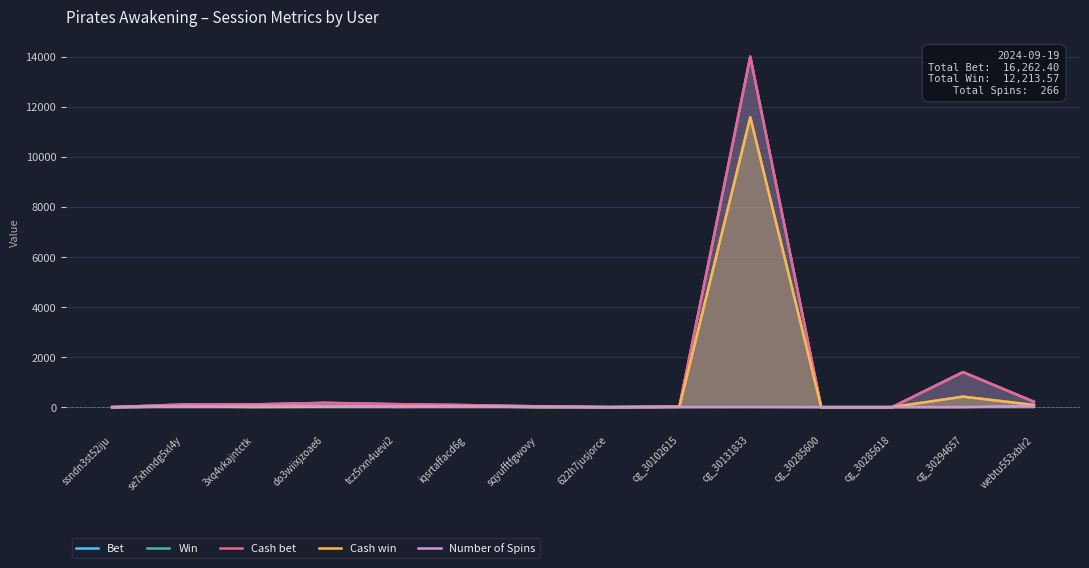

Read the Win value at iqsrtaffacd6g.

33.8